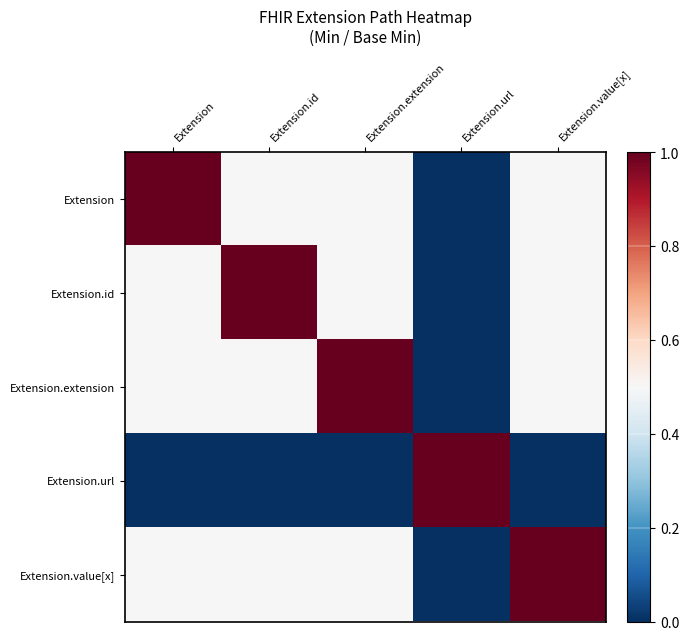

Reading left to right, extract all data points from this chart.

Extension: Extension=1.0	Extension.id=0.5	Extension.extension=0.5	Extension.url=0.0	Extension.value[x]=0.5
Extension.id: Extension=0.5	Extension.id=1.0	Extension.extension=0.5	Extension.url=0.0	Extension.value[x]=0.5
Extension.extension: Extension=0.5	Extension.id=0.5	Extension.extension=1.0	Extension.url=0.0	Extension.value[x]=0.5
Extension.url: Extension=0.0	Extension.id=0.0	Extension.extension=0.0	Extension.url=1.0	Extension.value[x]=0.0
Extension.value[x]: Extension=0.5	Extension.id=0.5	Extension.extension=0.5	Extension.url=0.0	Extension.value[x]=1.0